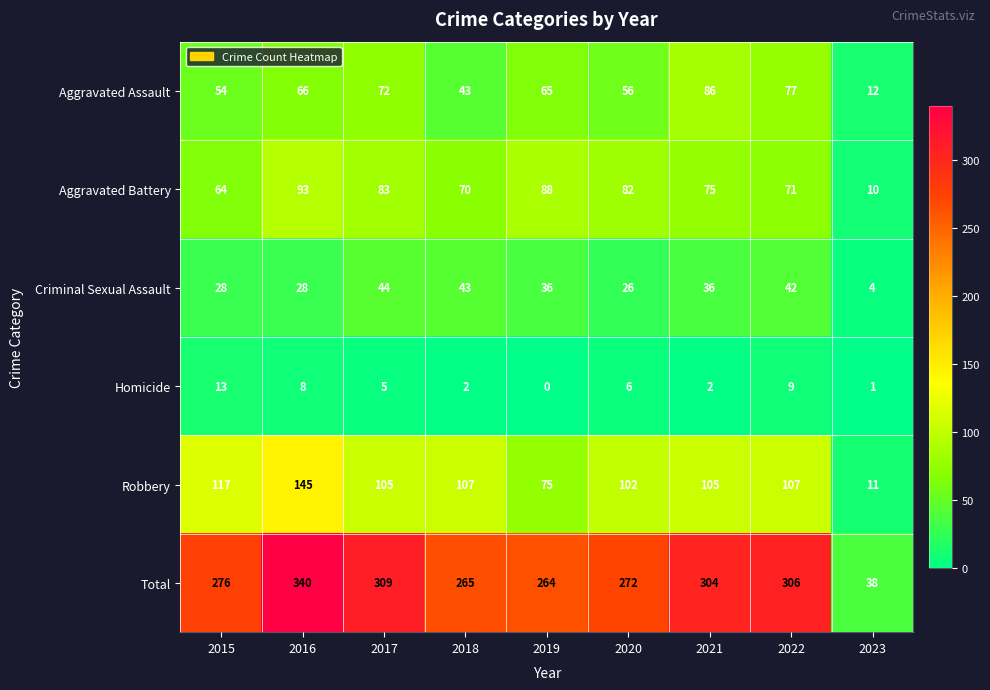

At 2020, list the series in order from largest to smallest.

Total, Robbery, Aggravated Battery, Aggravated Assault, Criminal Sexual Assault, Homicide